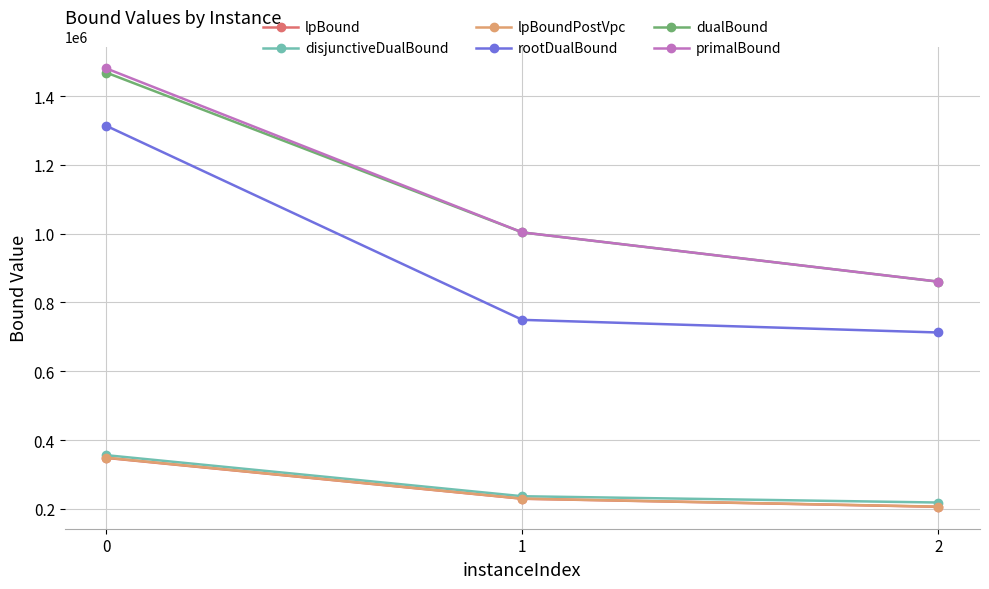

What are all the series names shown in the legend?

lpBound, disjunctiveDualBound, lpBoundPostVpc, rootDualBound, dualBound, primalBound